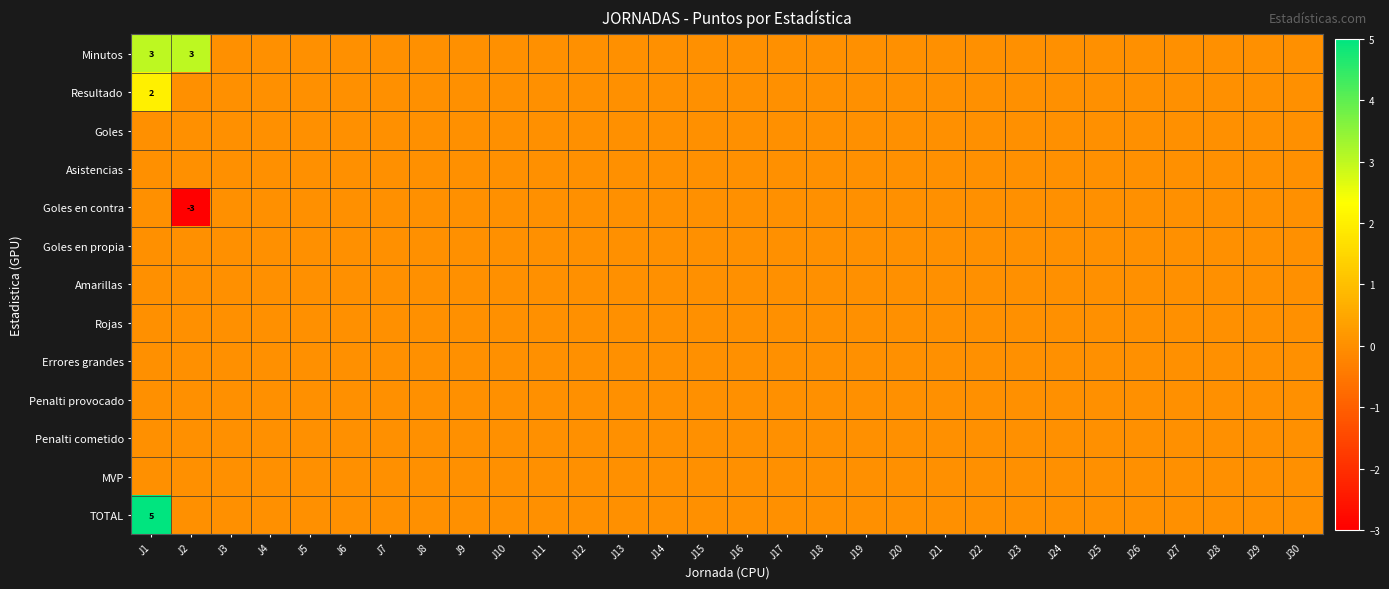

Rank the series at J25 from highest to lowest value.

Minutos, Resultado, Goles, Asistencias, Goles en contra, Goles en propia, Amarillas, Rojas, Errores grandes, Penalti provocado, Penalti cometido, MVP, TOTAL